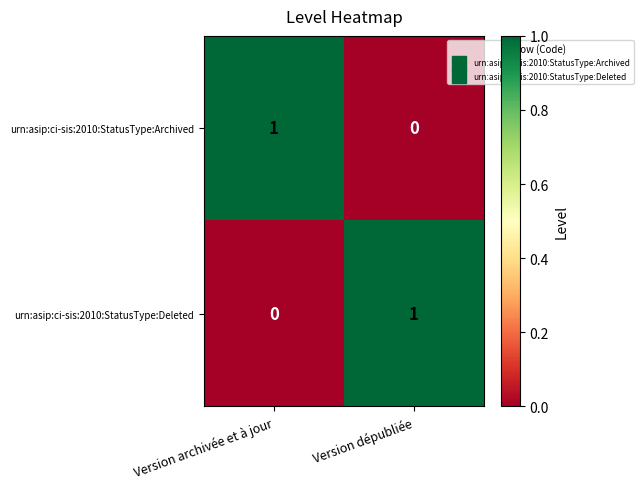

Reading left to right, transcribe all the data shown in this chart.

urn:asip:ci-sis:2010:StatusType:Archived: 1	0
urn:asip:ci-sis:2010:StatusType:Deleted: 0	1